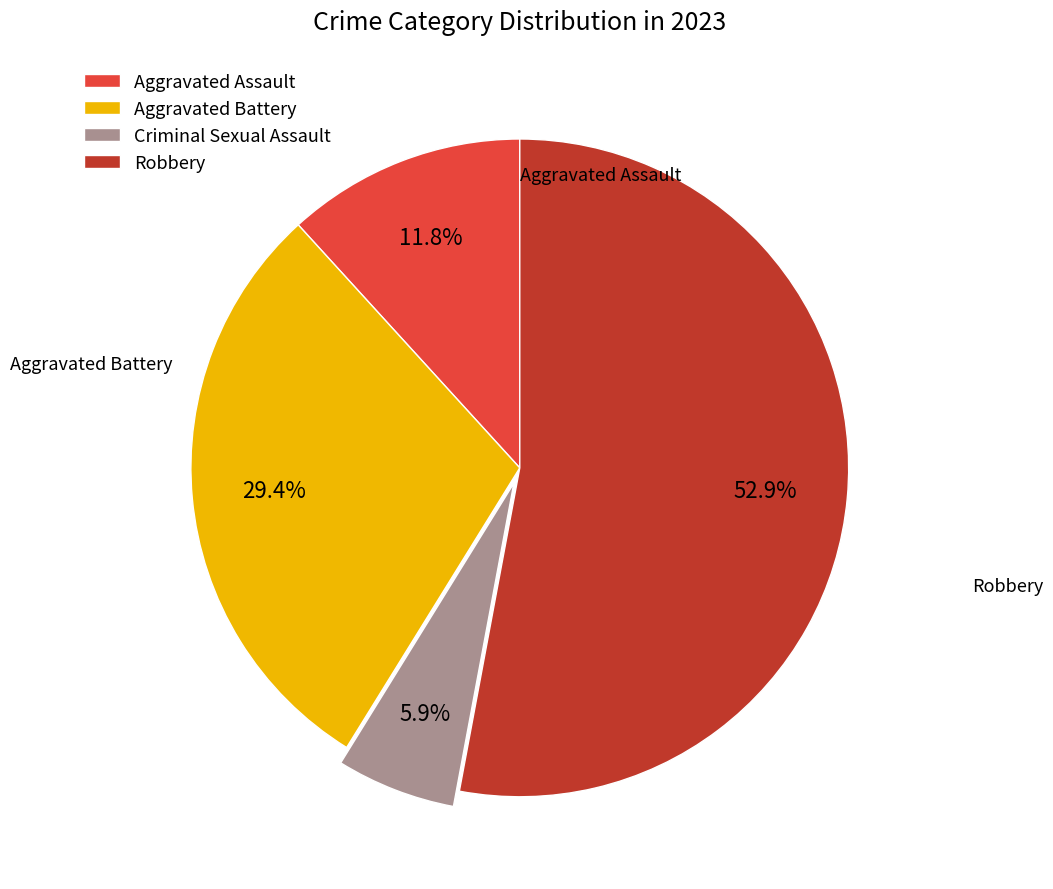

To the nearest percent, what is the difference between the largest and smallest slice percentages?

47%